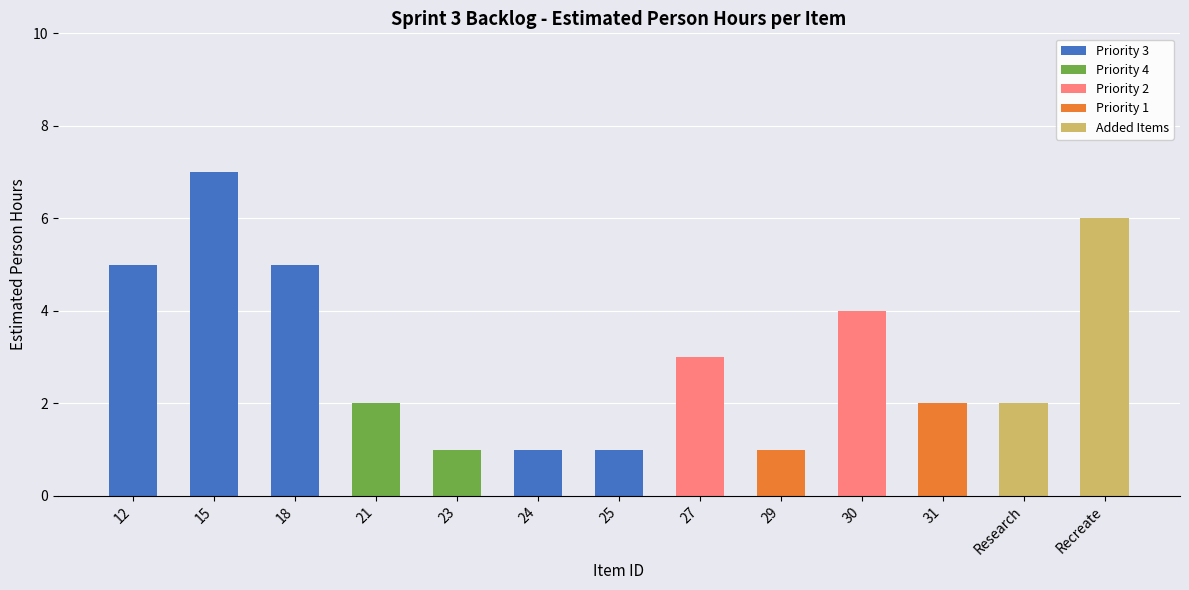

The value of Priority 3 at 21 is 0. True or false?

True